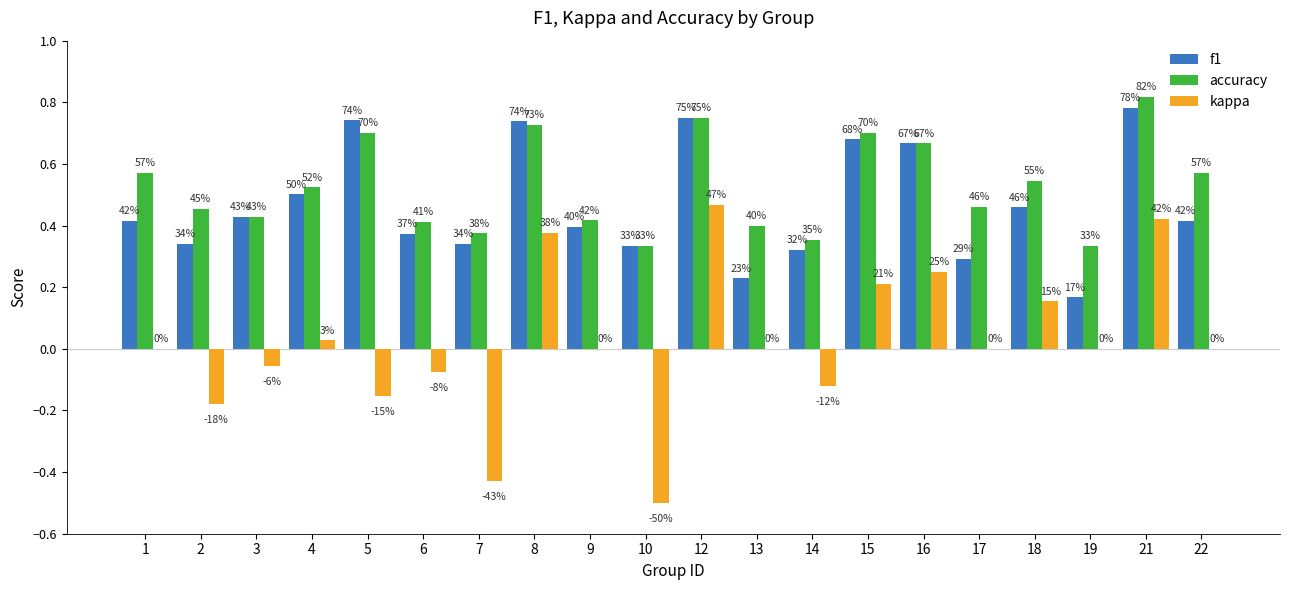

Which category has the highest value across all series?

21